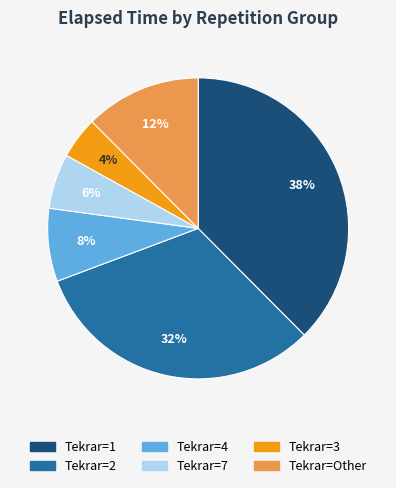

To the nearest percent, what is the difference between the Tekrar=4 and Tekrar=2 slice percentages?

24%